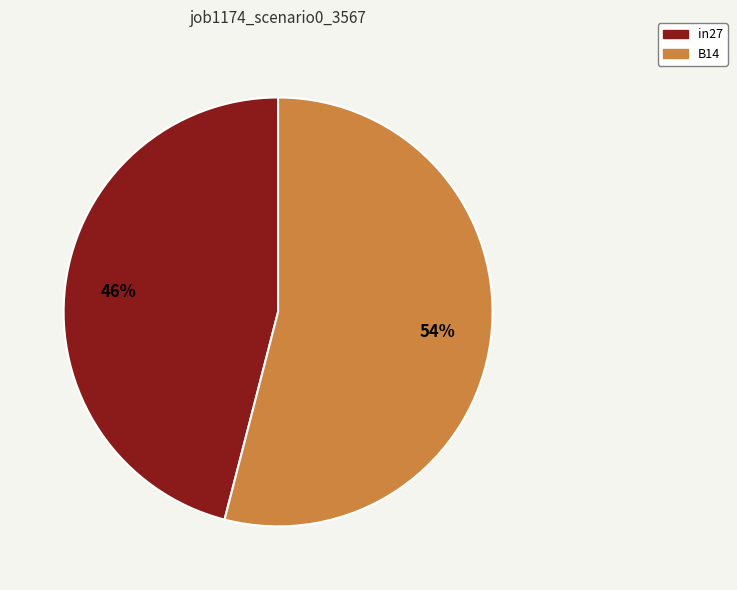

Is there a majority slice in this chart?

Yes